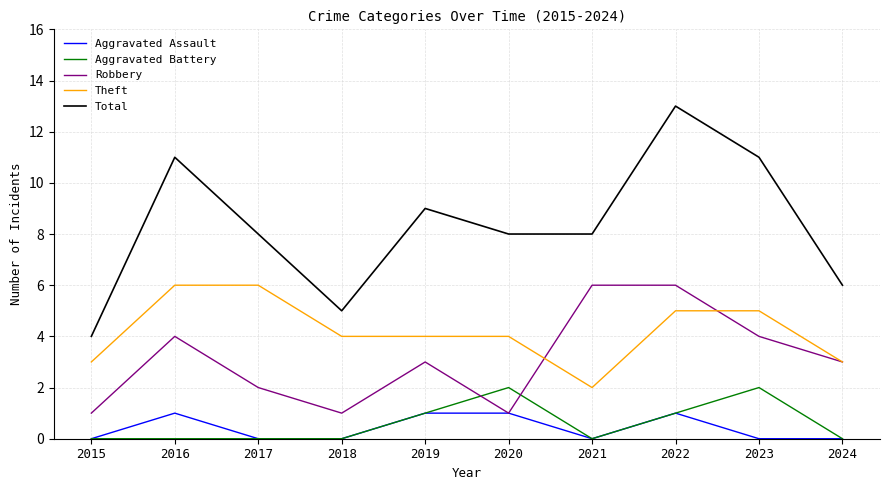

The Total series shows 2 at 2023. True or false?

False